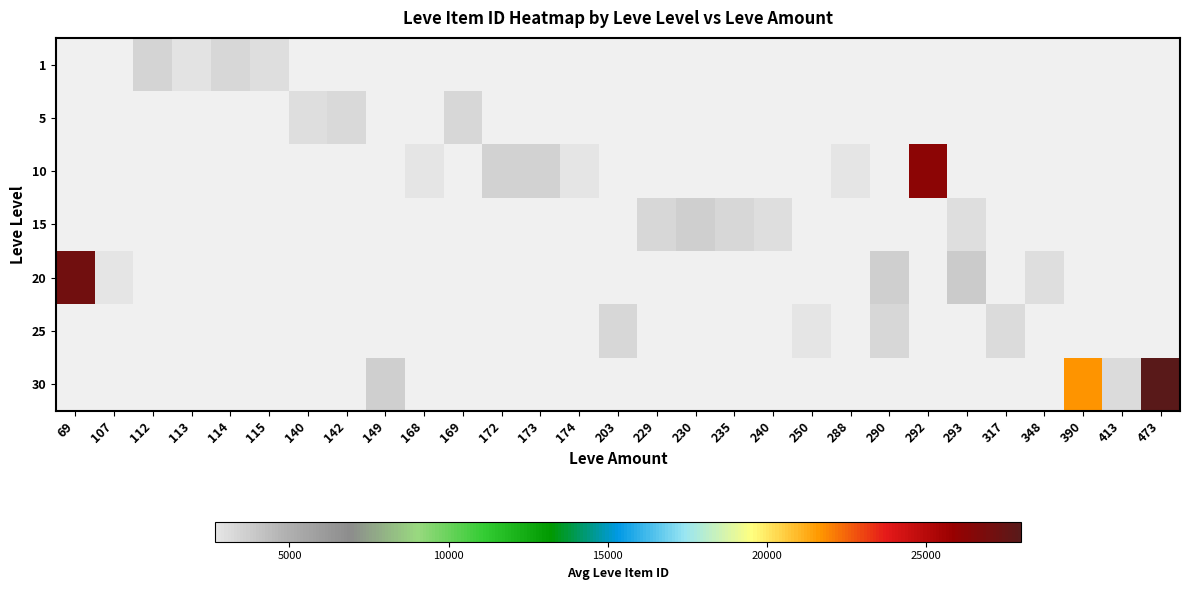

Reading left to right, list all the values displayed in this chart.

1: 69=0.0	107=0.0	112=3411.0	113=2828.5	114=3309.0	115=3000.0	140=0.0	142=0.0	149=0.0	168=0.0	169=0.0	172=0.0	173=0.0	174=0.0	203=0.0	229=0.0	230=0.0	235=0.0	240=0.0	250=0.0	288=0.0	290=0.0	292=0.0	293=0.0	317=0.0	348=0.0	390=0.0	413=0.0	473=0.0
5: 69=0.0	107=0.0	112=0.0	113=0.0	114=0.0	115=0.0	140=3007.3	142=3158.5	149=0.0	168=0.0	169=3313.0	172=0.0	173=0.0	174=0.0	203=0.0	229=0.0	230=0.0	235=0.0	240=0.0	250=0.0	288=0.0	290=0.0	292=0.0	293=0.0	317=0.0	348=0.0	390=0.0	413=0.0	473=0.0
10: 69=0.0	107=0.0	112=0.0	113=0.0	114=0.0	115=0.0	140=0.0	142=0.0	149=0.0	168=2658.0	169=0.0	172=3539.0	173=3543.0	174=2666.0	203=0.0	229=0.0	230=0.0	235=0.0	240=0.0	250=0.0	288=2670.0	290=0.0	292=26304.0	293=0.0	317=0.0	348=0.0	390=0.0	413=0.0	473=0.0
15: 69=0.0	107=0.0	112=0.0	113=0.0	114=0.0	115=0.0	140=0.0	142=0.0	149=0.0	168=0.0	169=0.0	172=0.0	173=0.0	174=0.0	203=0.0	229=3325.0	230=3561.0	235=3341.0	240=3023.0	250=0.0	288=0.0	290=0.0	292=0.0	293=3052.5	317=0.0	348=0.0	390=0.0	413=0.0	473=0.0
20: 69=27174.0	107=2700.0	112=0.0	113=0.0	114=0.0	115=0.0	140=0.0	142=0.0	149=0.0	168=0.0	169=0.0	172=0.0	173=0.0	174=0.0	203=0.0	229=0.0	230=0.0	235=0.0	240=0.0	250=0.0	288=0.0	290=3568.0	292=0.0	293=3800.0	317=0.0	348=3052.5	390=0.0	413=0.0	473=0.0
25: 69=0.0	107=0.0	112=0.0	113=0.0	114=0.0	115=0.0	140=0.0	142=0.0	149=0.0	168=0.0	169=0.0	172=0.0	173=0.0	174=0.0	203=3350.0	229=0.0	230=0.0	235=0.0	240=0.0	250=2734.0	288=0.0	290=3341.0	292=0.0	293=0.0	317=3066.0	348=0.0	390=0.0	413=0.0	473=0.0
30: 69=0.0	107=0.0	112=0.0	113=0.0	114=0.0	115=0.0	140=0.0	142=0.0	149=3601.0	168=0.0	169=0.0	172=0.0	173=0.0	174=0.0	203=0.0	229=0.0	230=0.0	235=0.0	240=0.0	250=0.0	288=0.0	290=0.0	292=0.0	293=0.0	317=0.0	348=0.0	390=21725.0	413=3106.0	473=27990.0